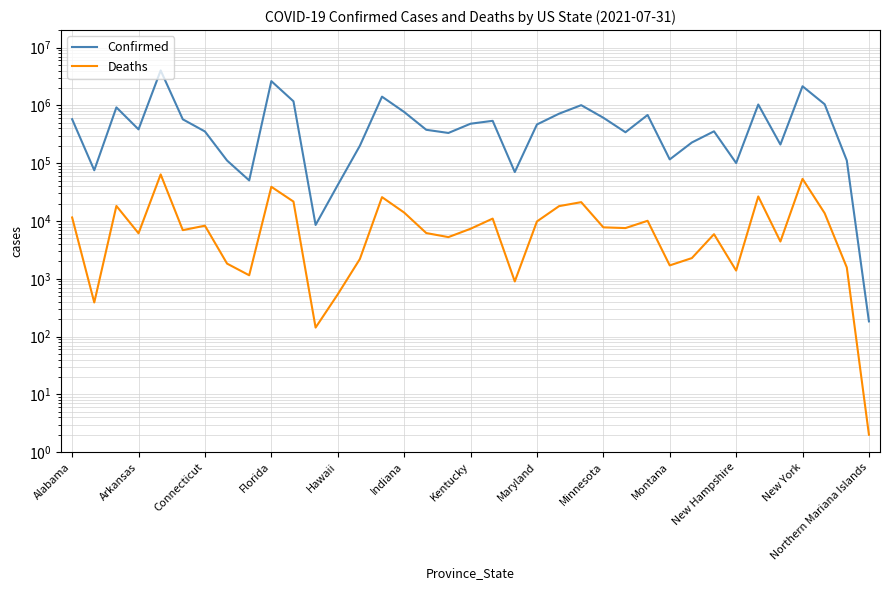

Reading left to right, extract all data points from this chart.

Confirmed: 577463	75486	925169	385113	4029251	575082	354335	111275	50398	2634234	1179449	8541	41925	200484	1419611	771299	378831	333850	482599	541679	70372	467961	719780	1011106	612701	343505	683802	116366	228450	356401	100657	1038171	210416	2147318	1048076	111570	183
Deaths: 11510	389	18224	6123	64010	6945	8293	1830	1149	39079	21676	143	537	2197	25873	14005	6183	5261	7334	10999	899	9818	18082	21188	7761	7543	10081	1704	2280	5912	1387	26595	4410	53632	13635	1570	2